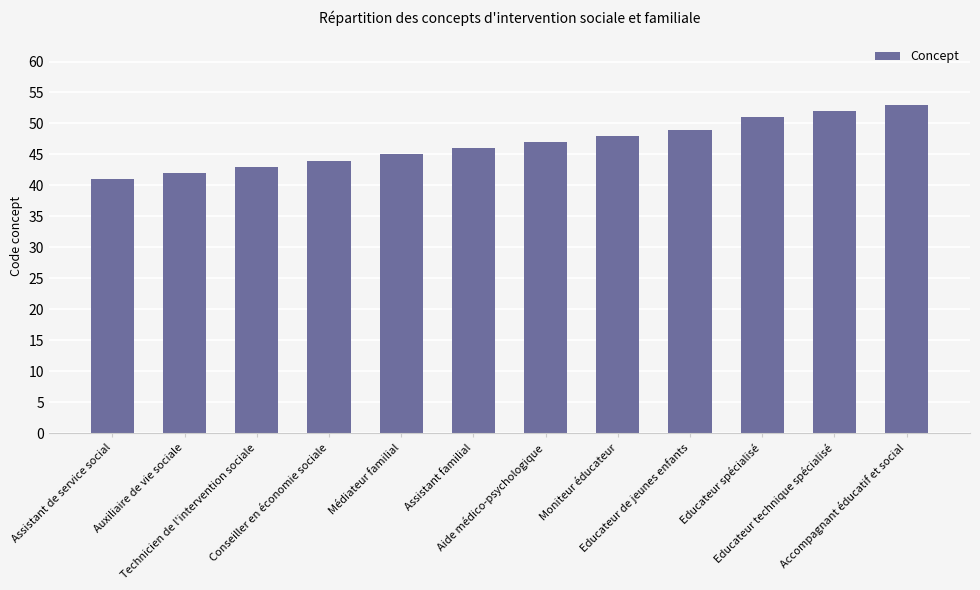

Reading left to right, extract all data points from this chart.

Assistant de service social=41	Auxiliaire de vie sociale=42	Technicien de l'intervention sociale=43	Conseiller en économie sociale=44	Médiateur familial=45	Assistant familial=46	Aide médico-psychologique=47	Moniteur éducateur=48	Educateur de jeunes enfants=49	Educateur spécialisé=51	Educateur technique spécialisé=52	Accompagnant éducatif et social=53